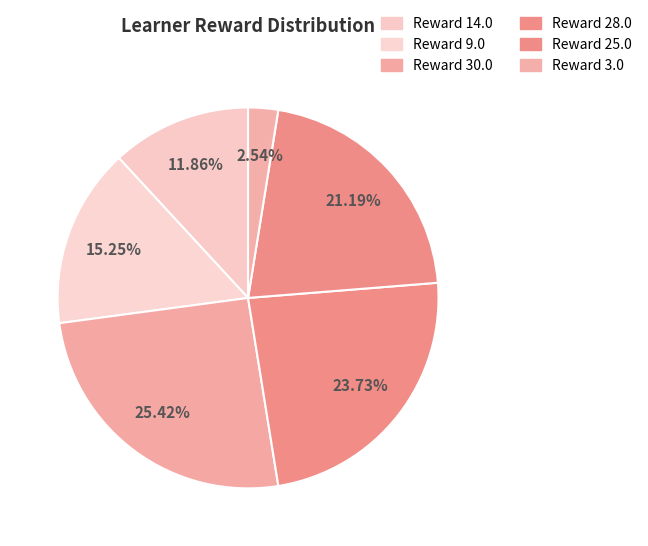

How many slices are in this pie chart?

6